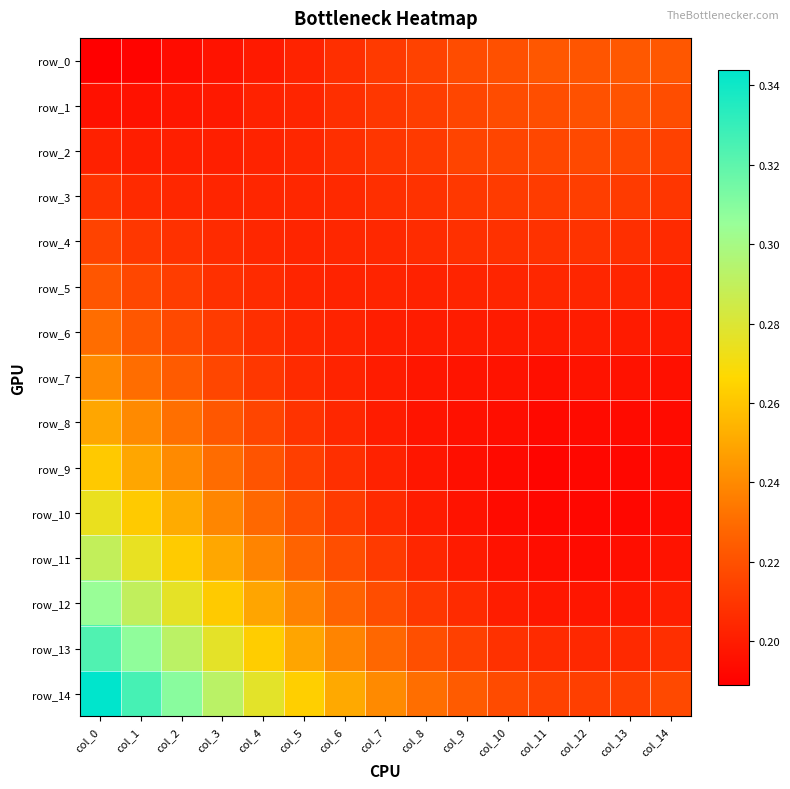

True or false: row_0 has a value of 0.3 at col_3.

False